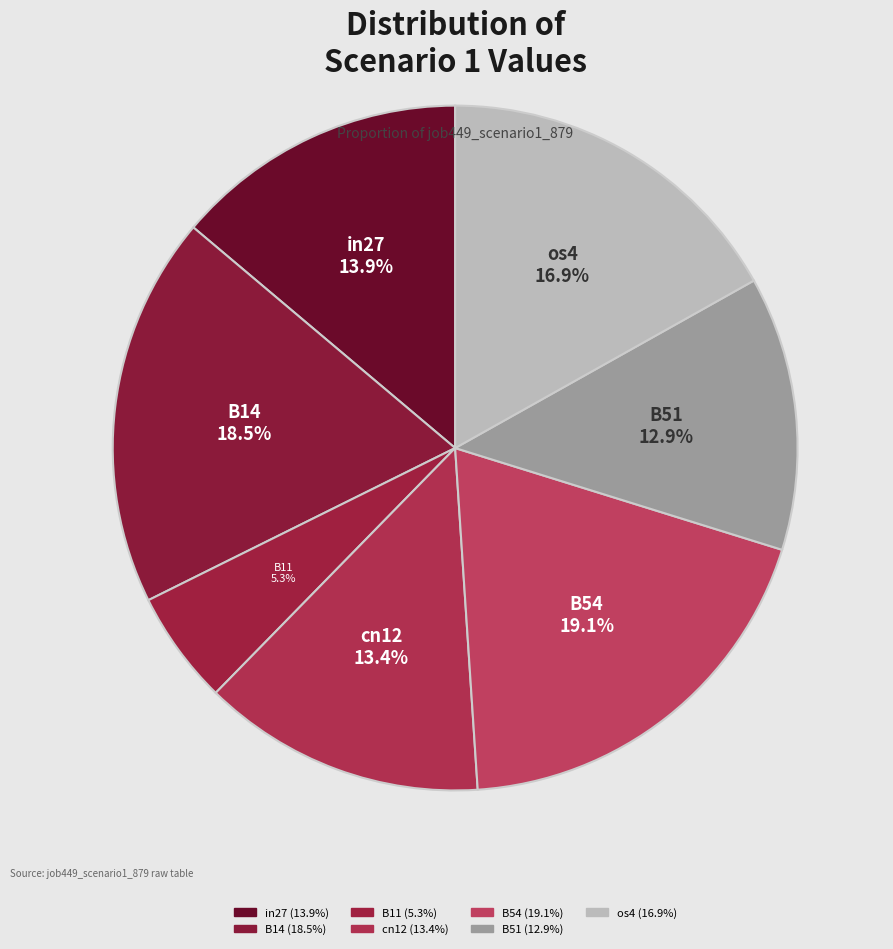

What is the smallest slice in the pie chart?

B11